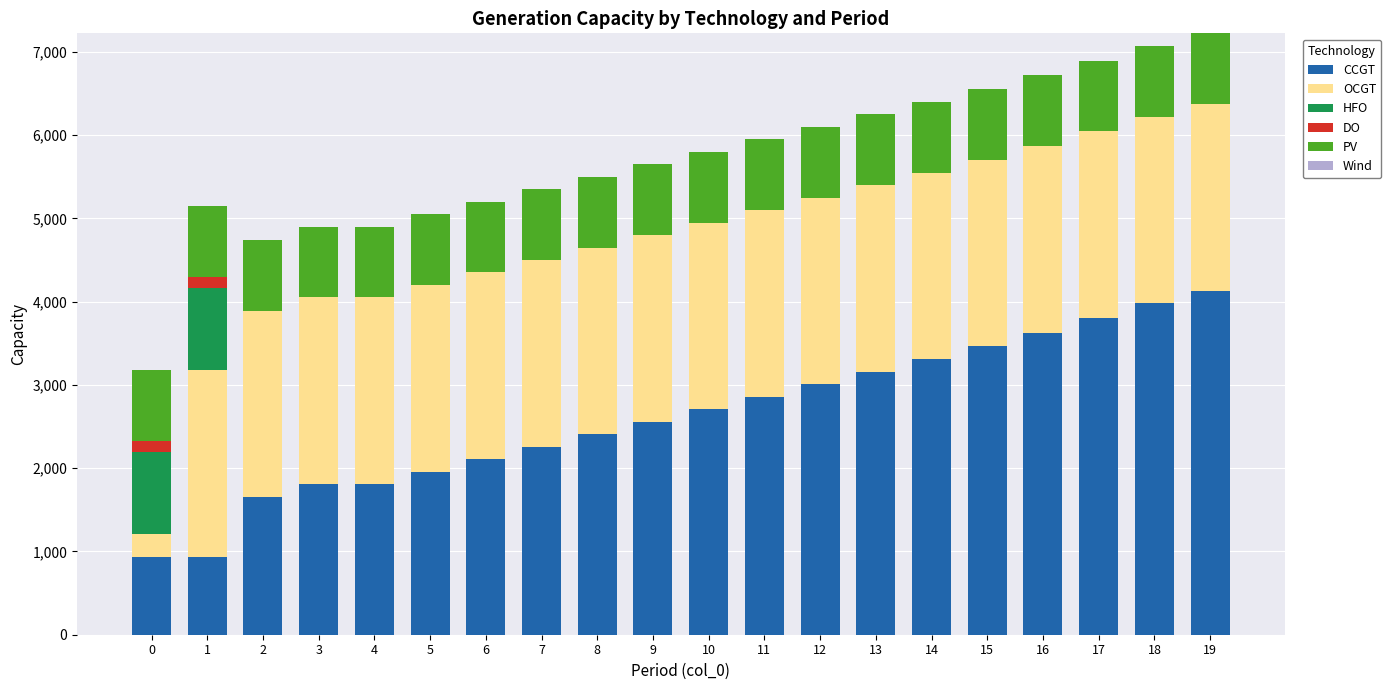

What is the highest value of the CCGT series?

4129